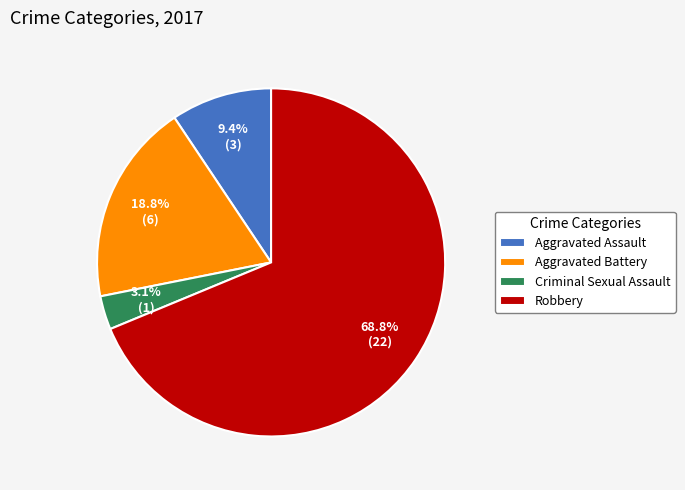

Which has a higher value, Aggravated Battery or Aggravated Assault?

Aggravated Battery